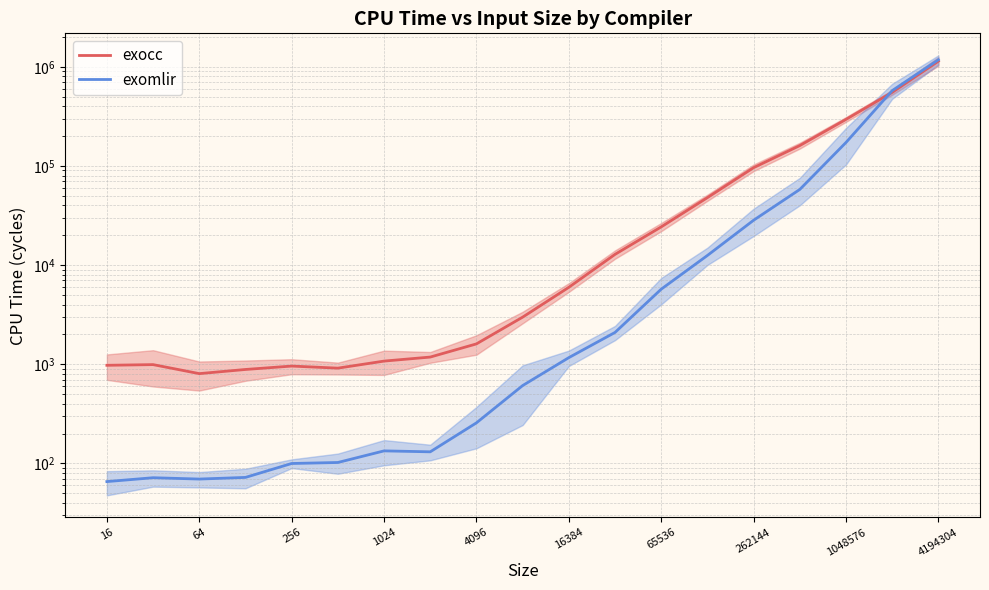

What is the minimum value for exocc?

803.5